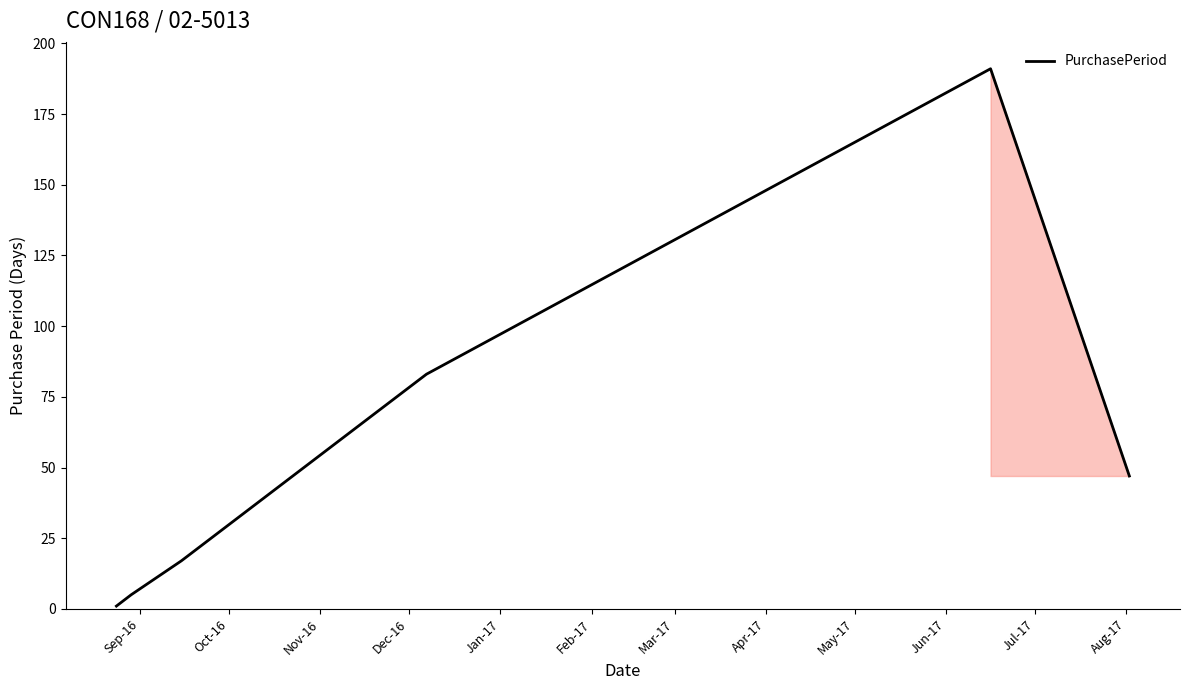

What is the maximum value shown in the chart?

191